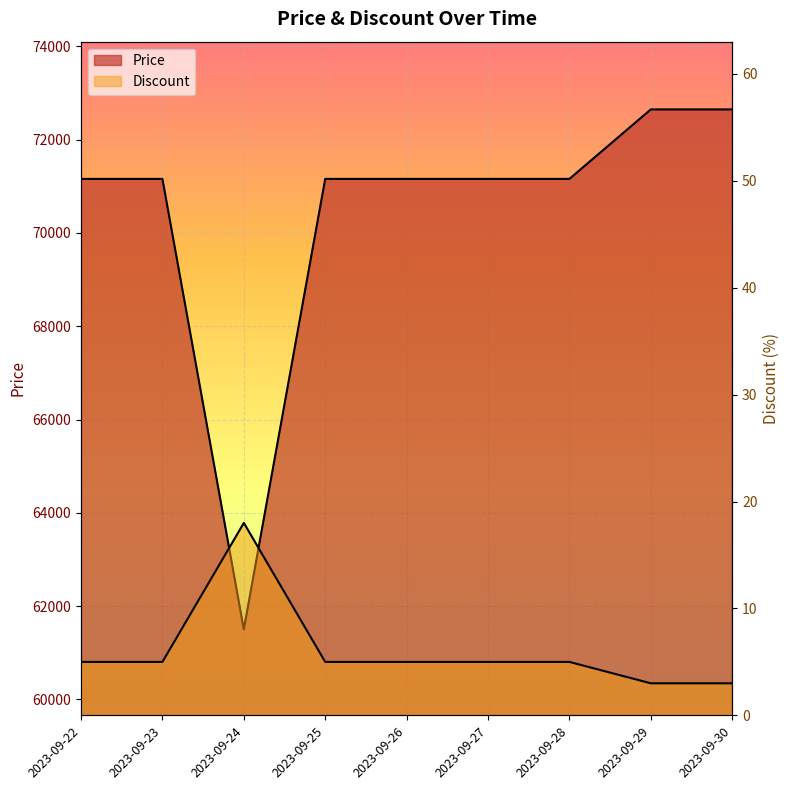

Which series has the widest spread of values?

Price